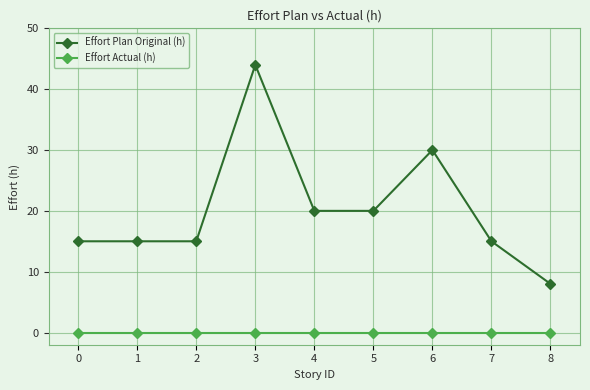

What is the greatest value displayed?

44